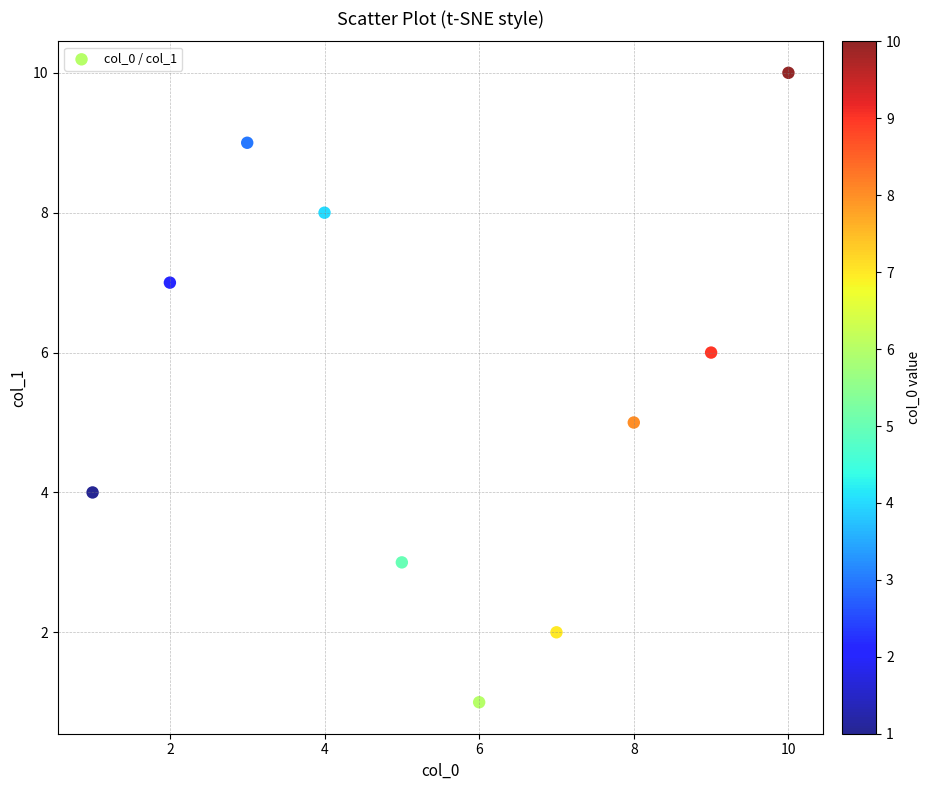

What is the average X value?

6